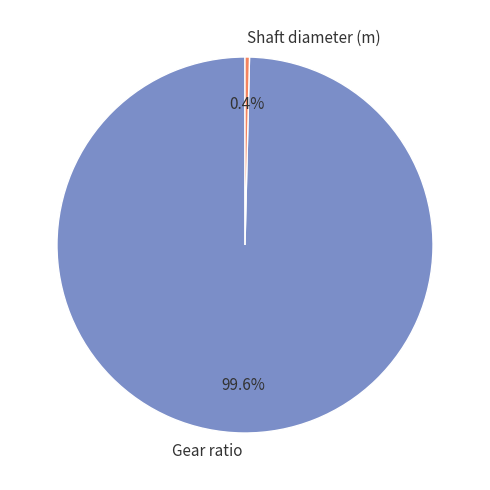

Which has a higher value, Gear ratio or Shaft diameter (m)?

Gear ratio